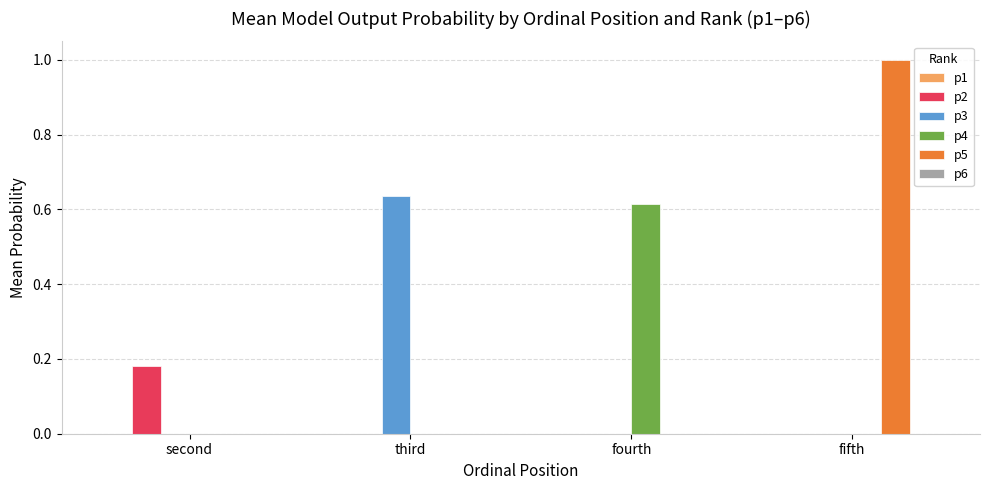

Is it true that p5 equals 0.0 at fourth?

True